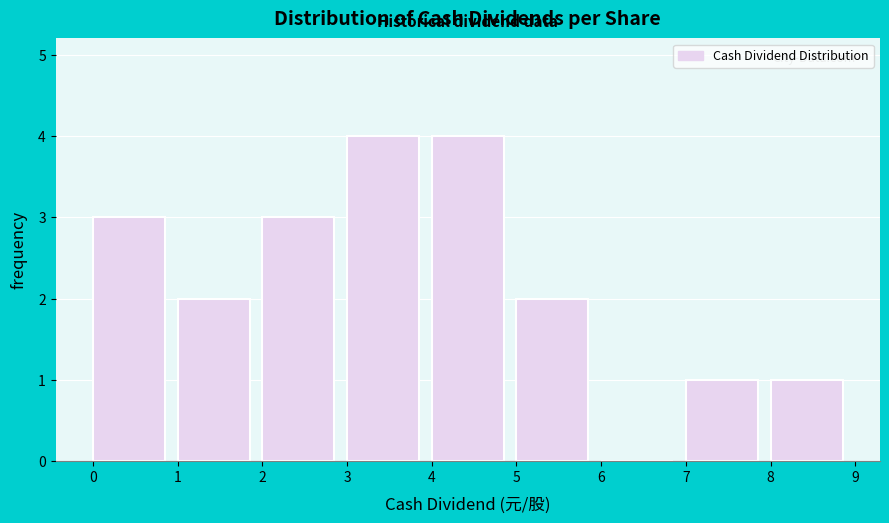

How tall is the bar that spans 7 to 8 on the x-axis? The values are not printed on the chart, so give them approximately, as read against the axis.

1